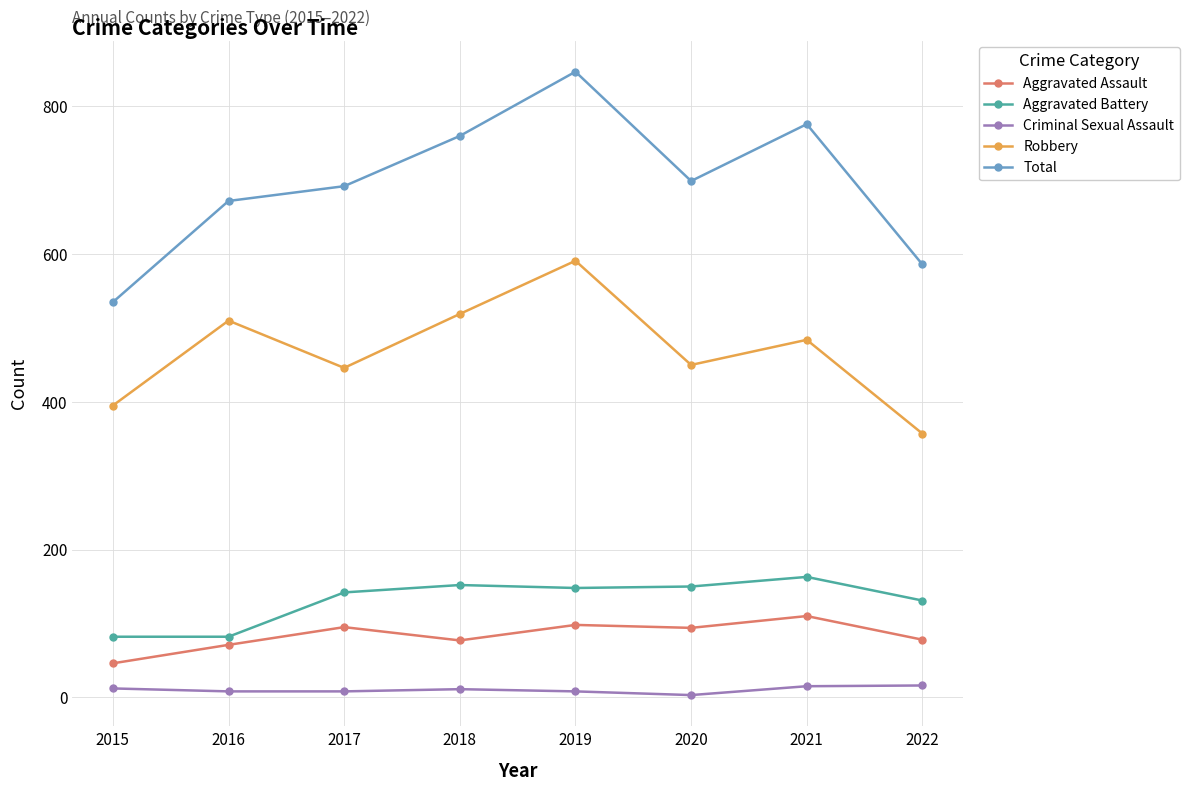

True or false: Robbery and Criminal Sexual Assault intersect in this chart.

False